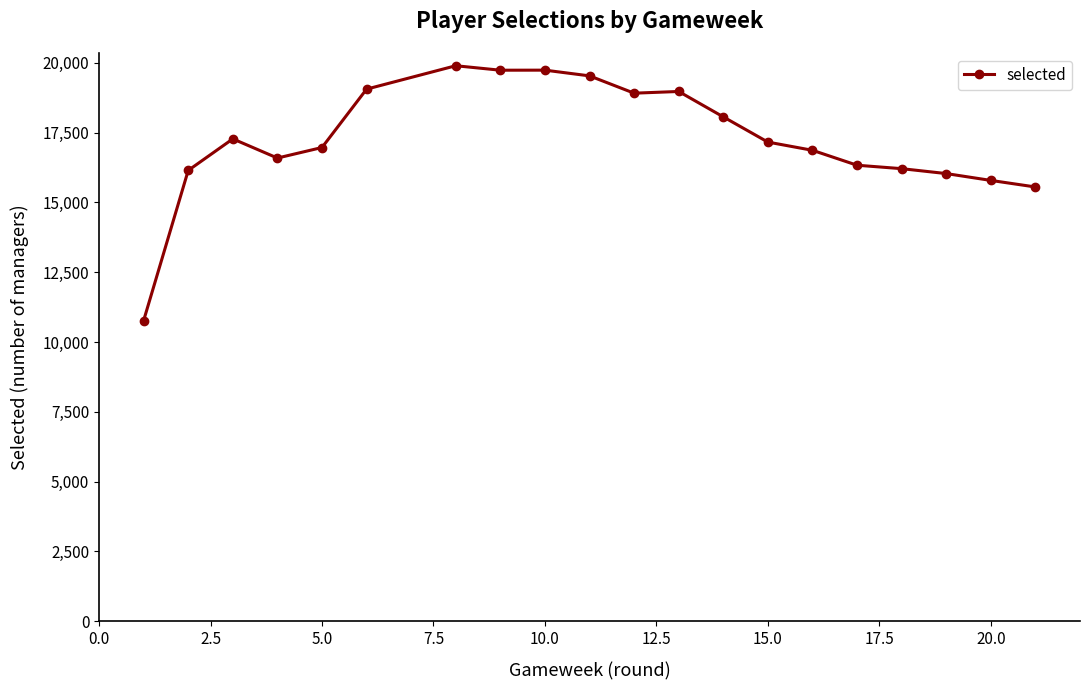

What is the greatest value displayed?

19898